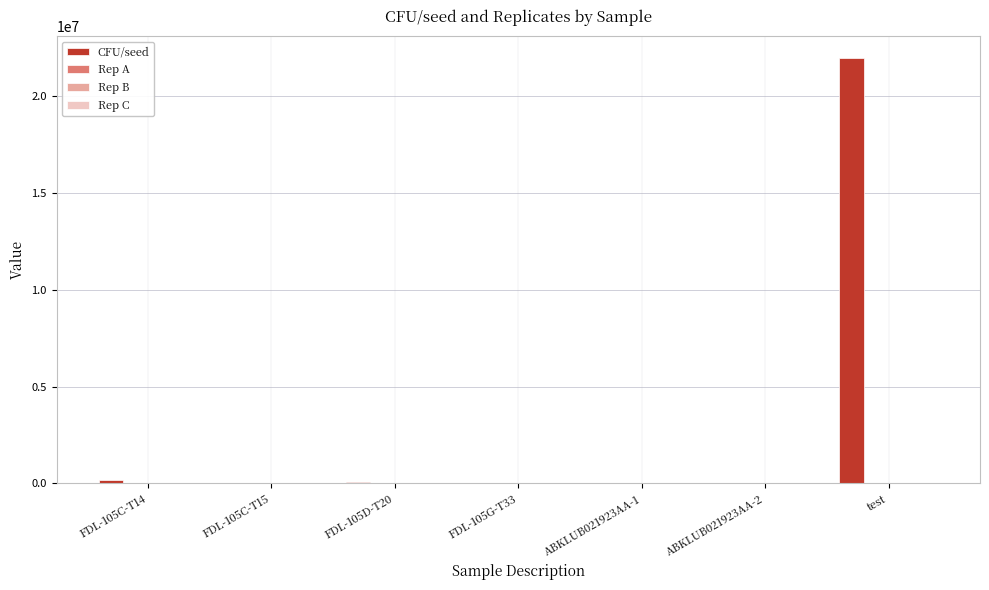

Which series has the largest total across all categories?

CFU/seed